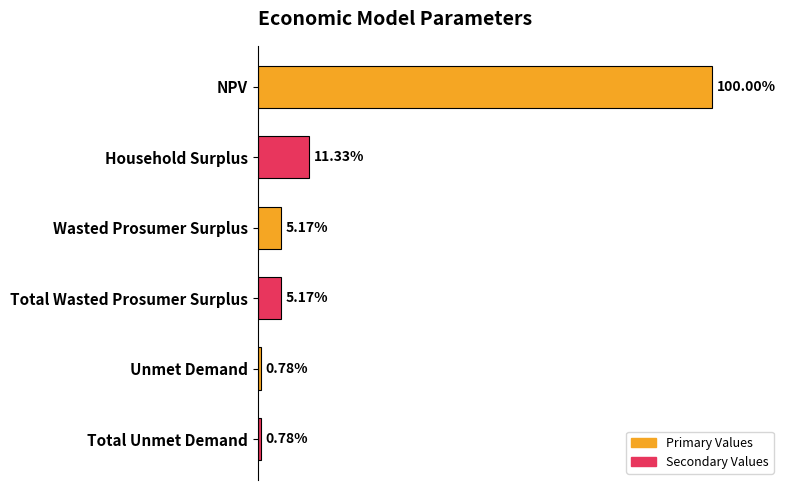

What is the difference between the second highest and second lowest values?

354241.4